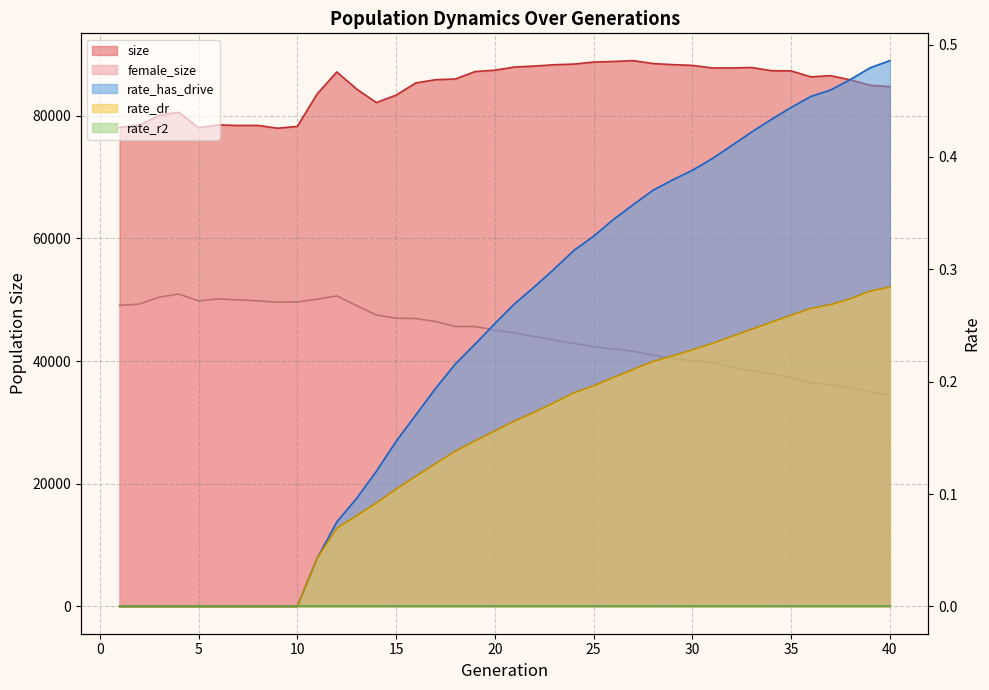

True or false: size and rate_dr intersect in this chart.

False